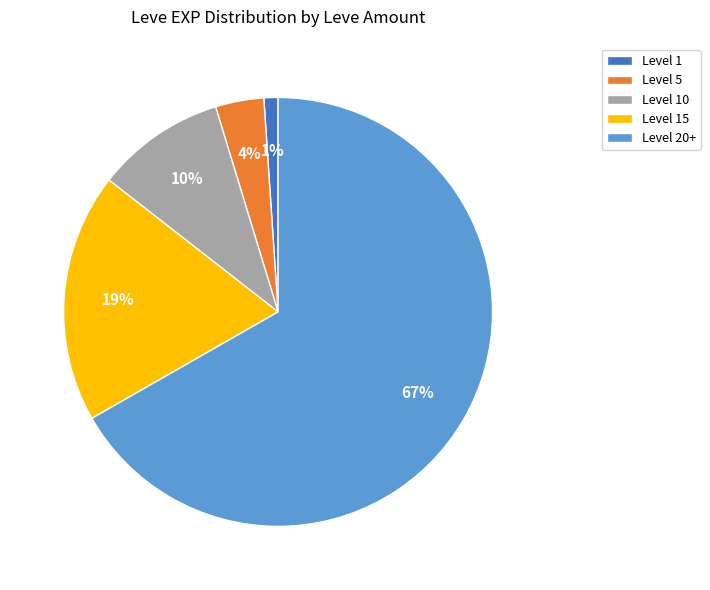

What is the ratio of the value at Level 15 to the value at Level 10?

1.9